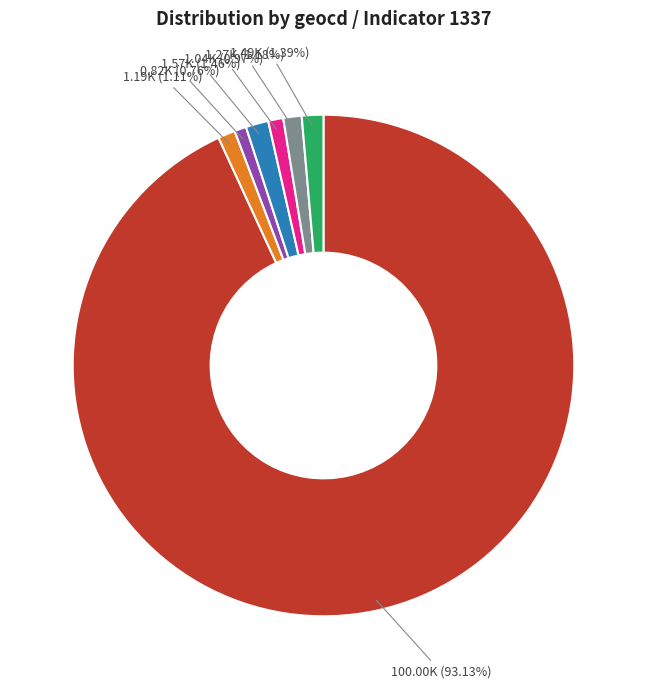

How many slices are in this pie chart?

7